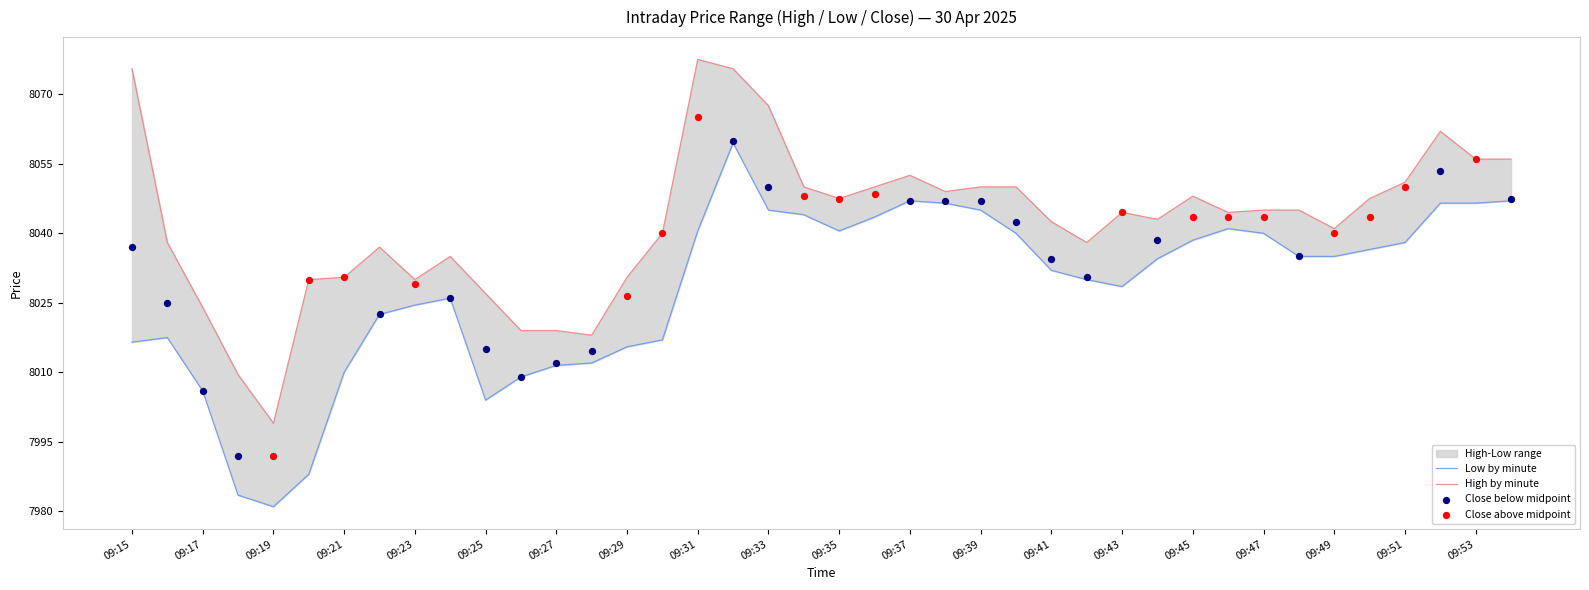

Which series reaches the maximum Y coordinate?

high